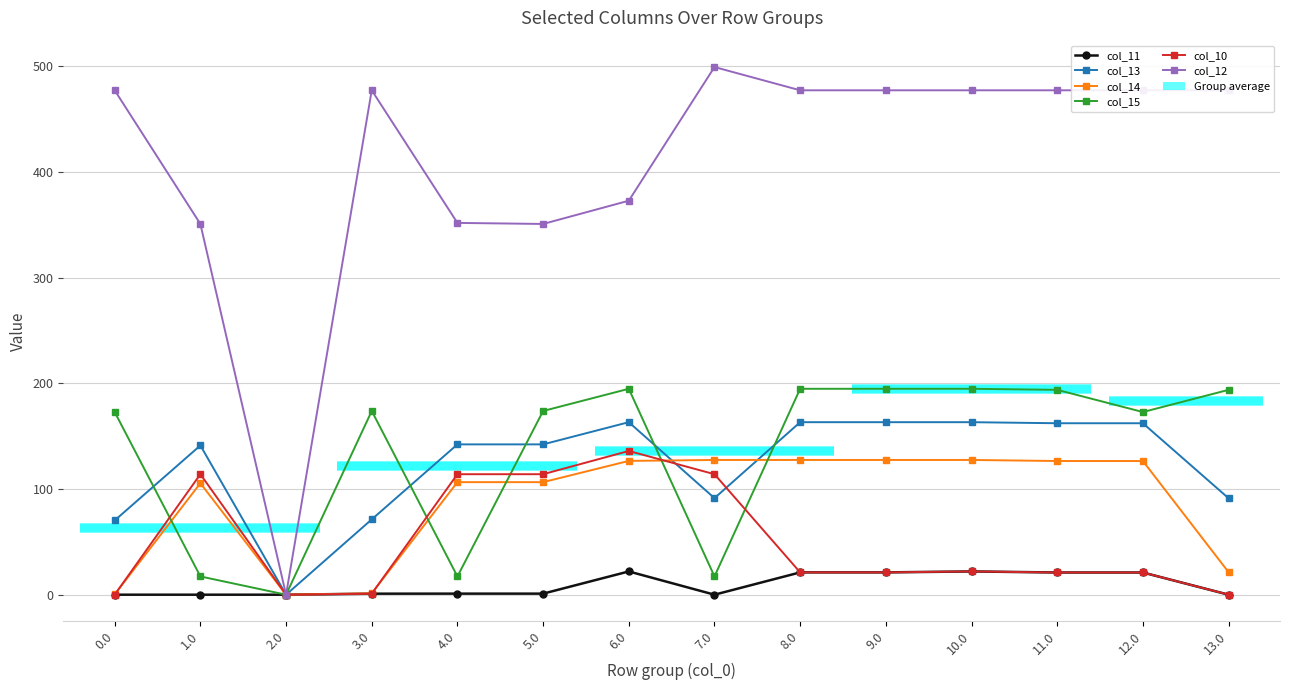

What is the sum of all col_11 values?

131.2